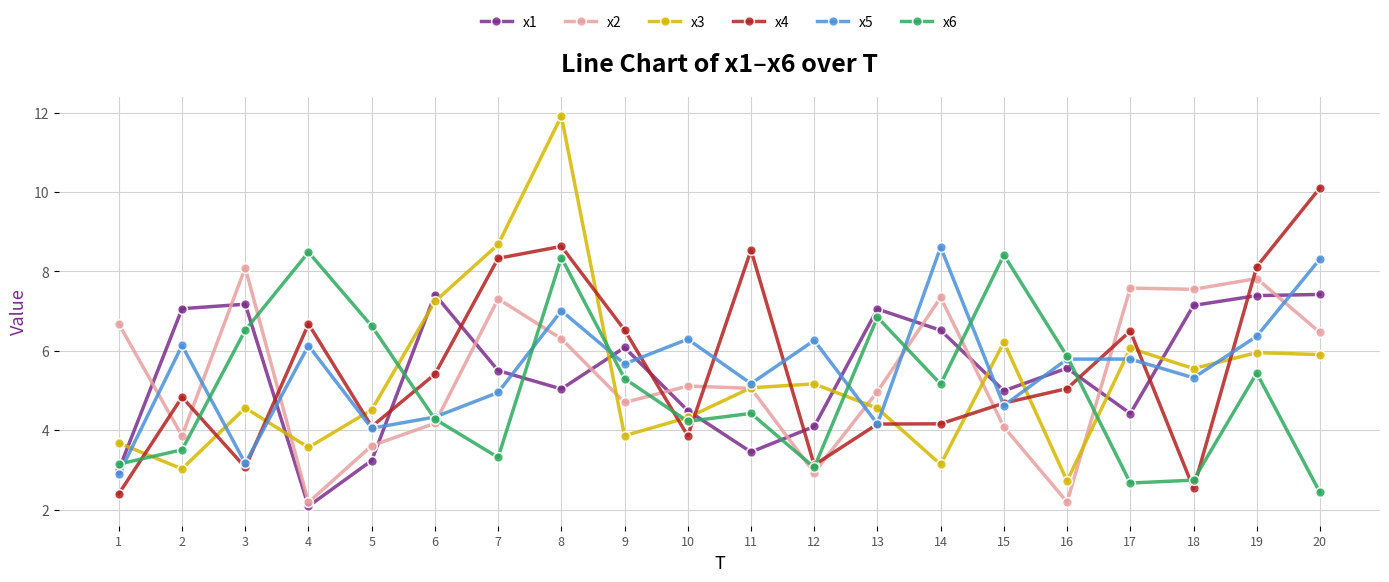

What is the spread (max minus min) of values at 4?

6.4